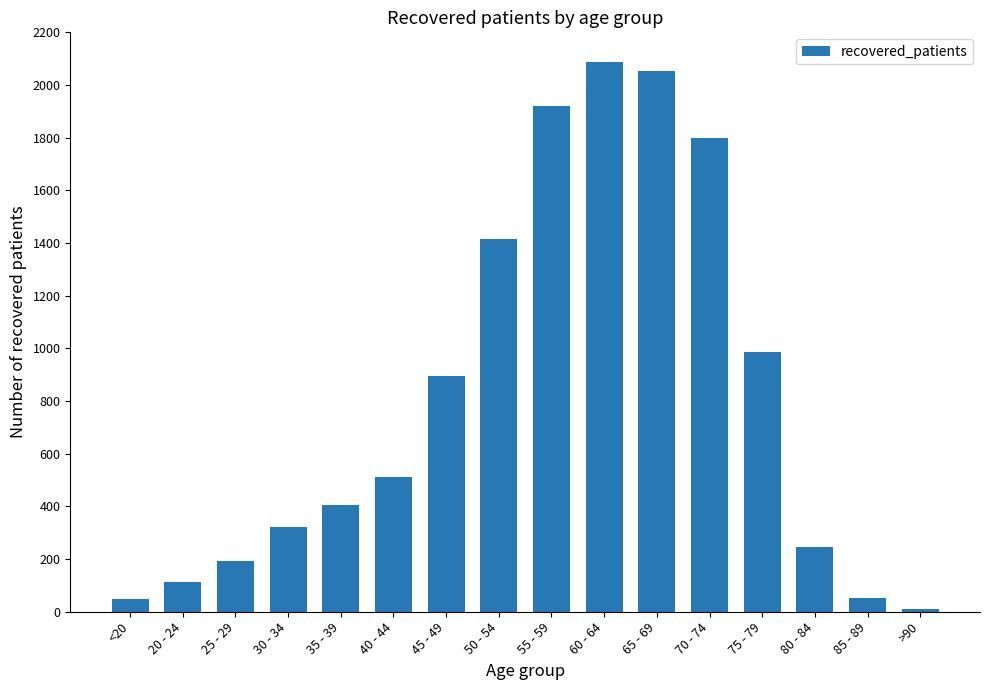

What is the smallest value displayed?

9